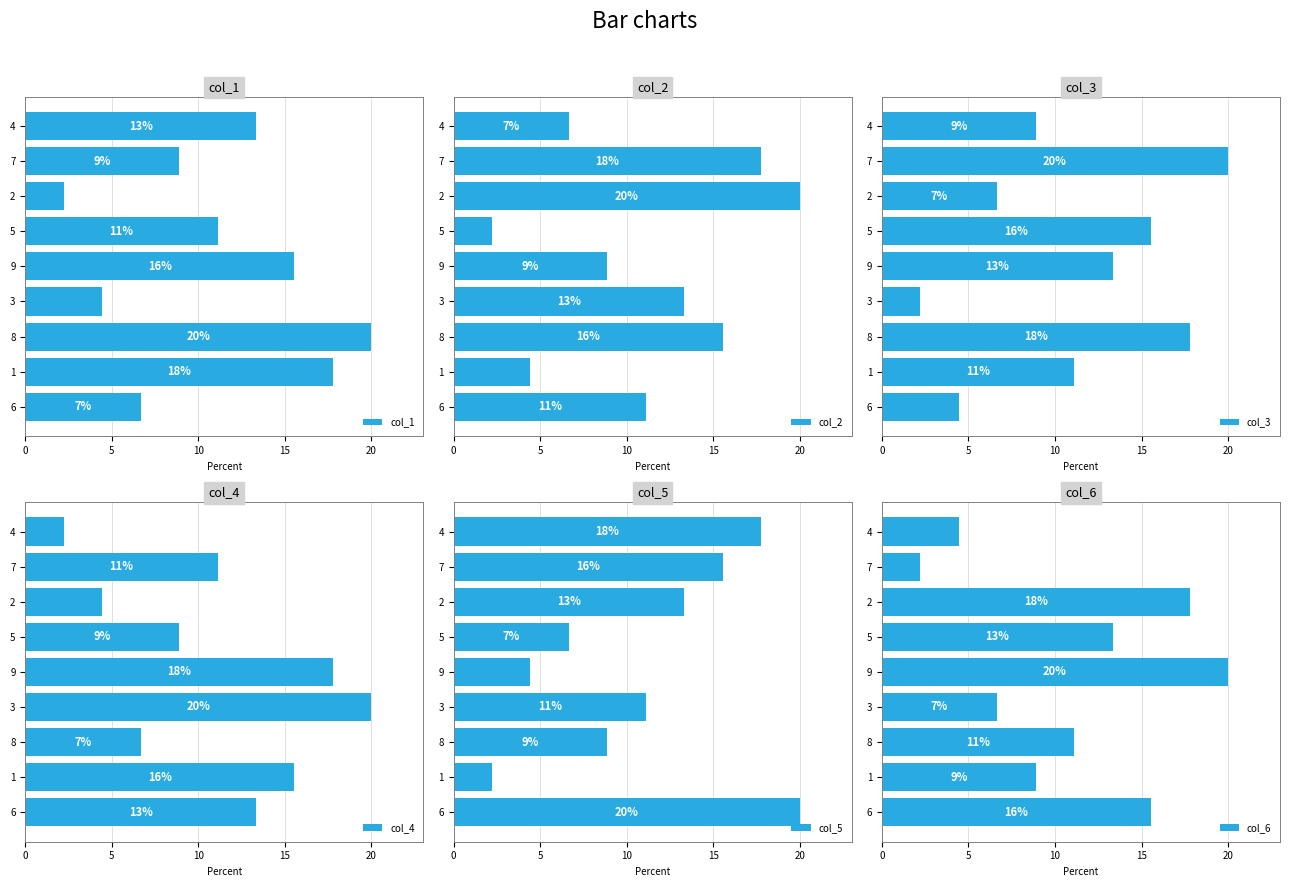

Is the value of col_1 at 9 greater than the value of col_2 at 7?

No